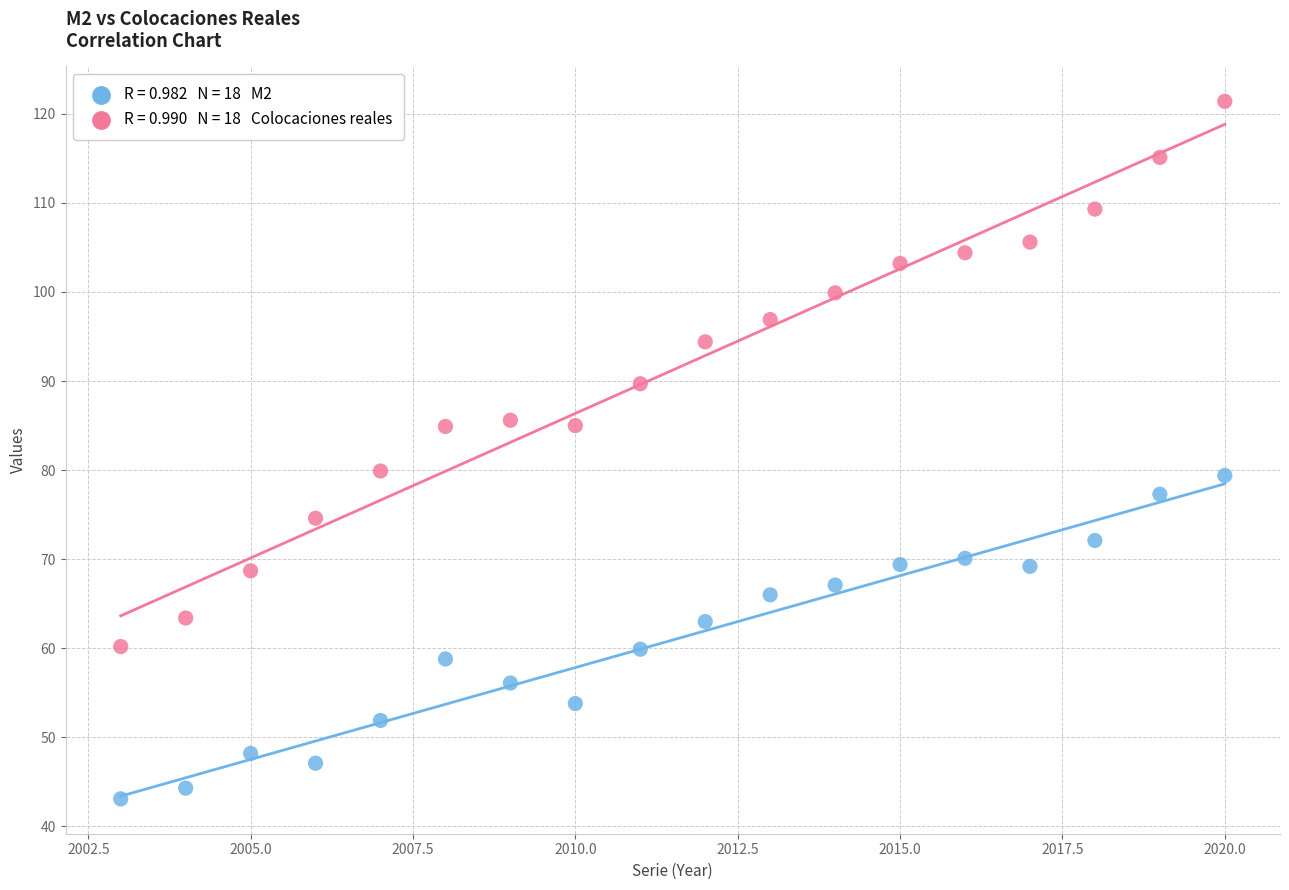

Across all data points, what is the range of X values (max minus min)?

17.0